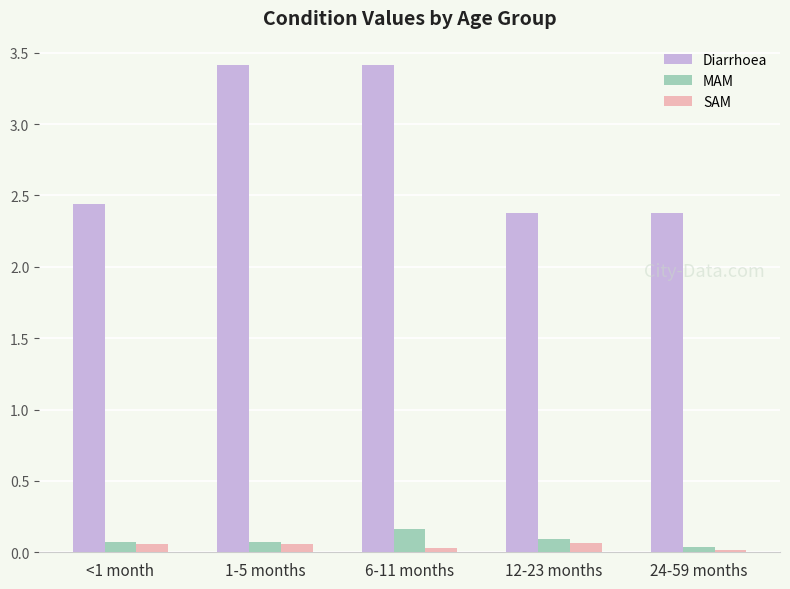

Which series has the largest total across all categories?

Diarrhoea